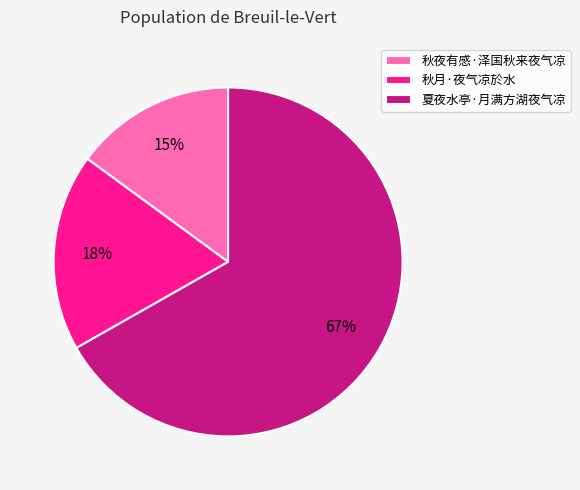

Is the sum of 夏夜水亭·月满方湖夜气凉 and 秋夜有感·泽国秋来夜气凉 greater than half?

Yes